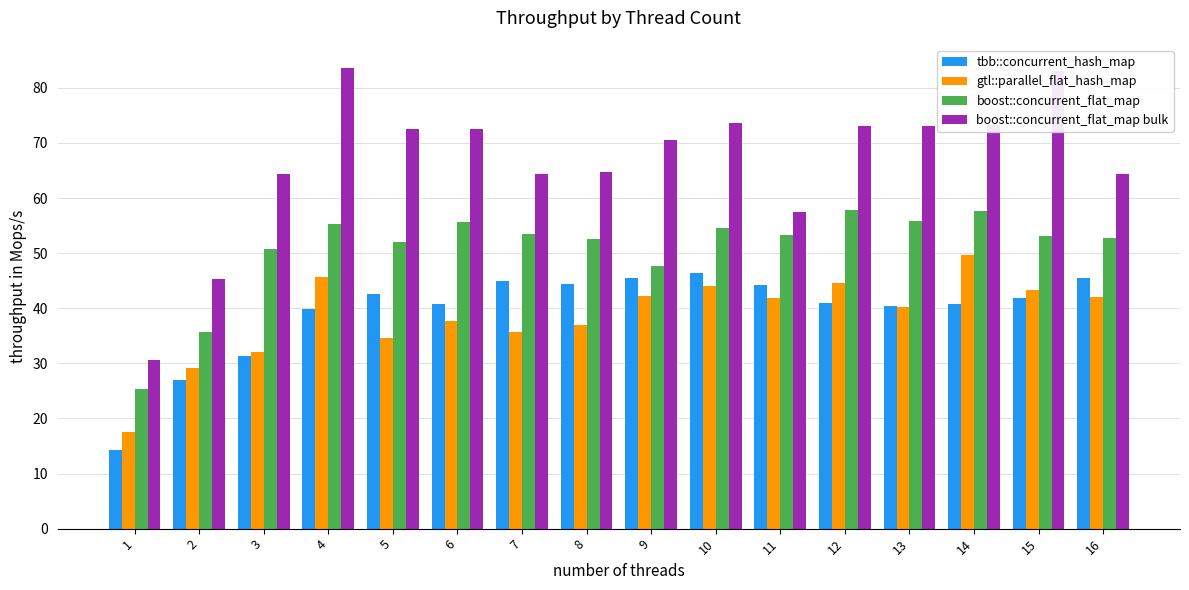

What is the greatest value displayed?

83.6